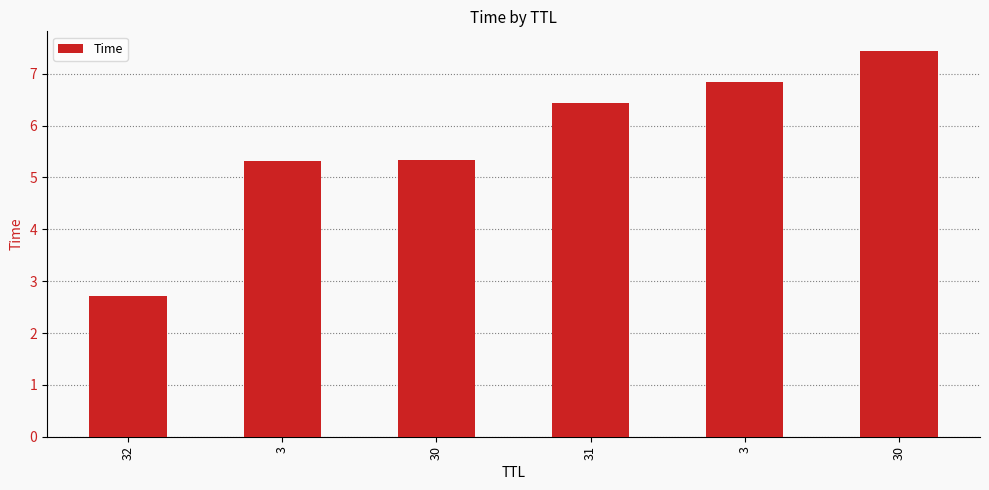

Does the chart contain any negative values?

No